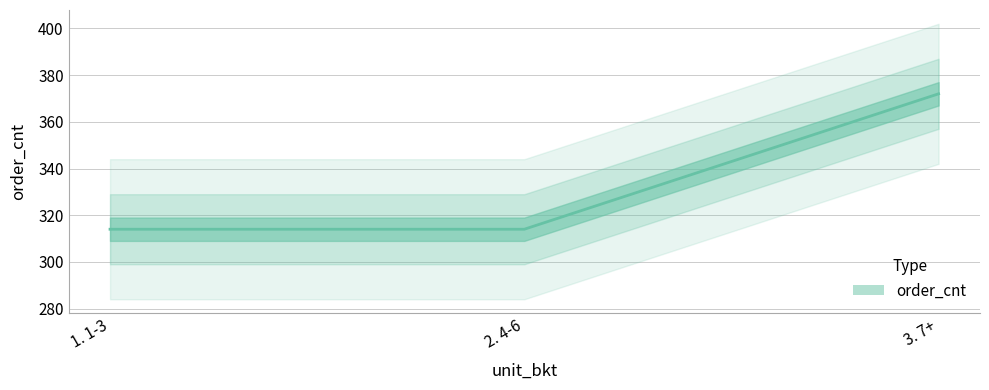

Which has a higher value, 3. 7+ or 1. 1-3?

3. 7+